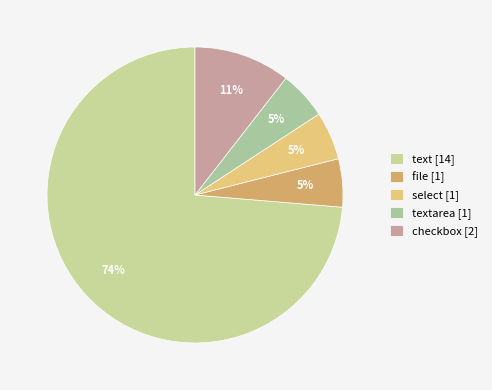

How many segments does this pie chart have?

5